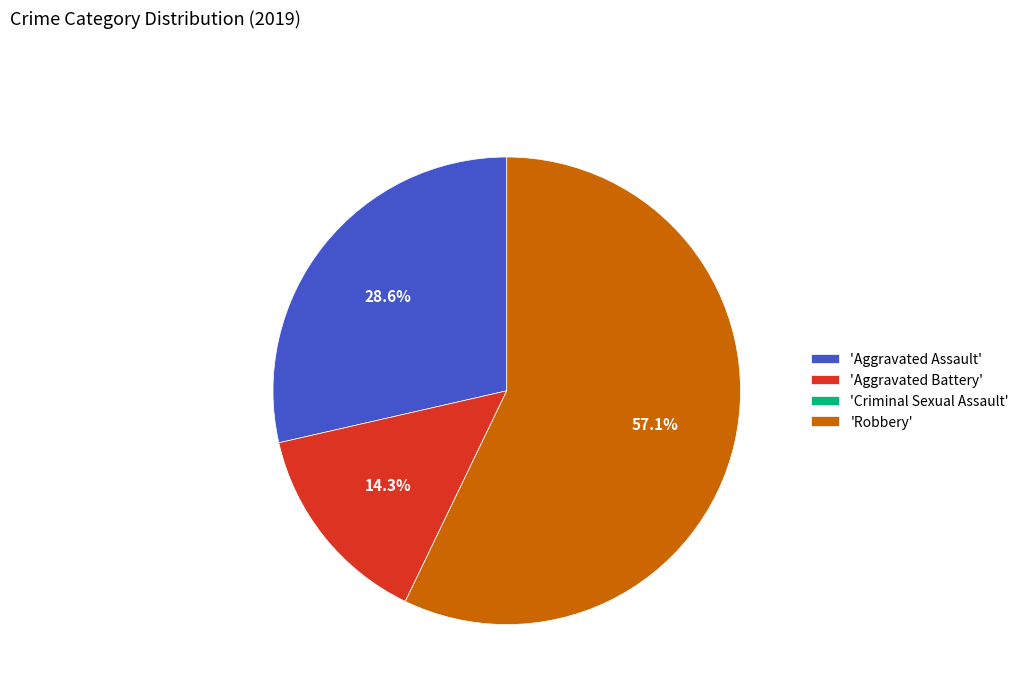

Between 'Robbery' and 'Aggravated Assault', which is larger?

'Robbery'